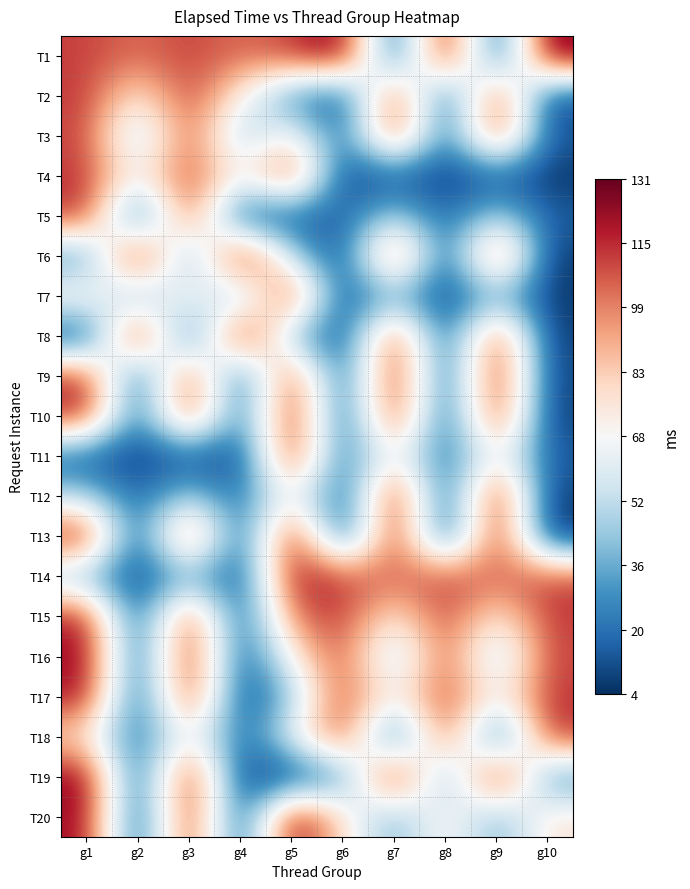

Reading right to left, list all the values displayed in this chart.

T1: g10=131	g9=5	g8=131	g7=5	g6=131	g5=111	g4=103	g3=111	g2=103	g1=111
T2: g10=7	g9=117	g8=7	g7=117	g6=7	g5=25	g4=71	g3=113	g2=71	g1=113
T3: g10=13	g9=117	g8=13	g7=117	g6=13	g5=77	g4=41	g3=111	g2=41	g1=111
T4: g10=5	g9=13	g8=5	g7=13	g6=5	g5=117	g4=64	g3=114	g2=64	g1=114
T5: g10=15	g9=50	g8=15	g7=50	g6=15	g5=13	g4=7	g3=115	g2=7	g1=115
T6: g10=5	g9=122	g8=5	g7=122	g6=5	g5=50	g4=131	g3=25	g2=131	g1=25
T7: g10=6	g9=39	g8=6	g7=39	g6=6	g5=122	g4=34	g3=77	g2=34	g1=77
T8: g10=6	g9=120	g8=6	g7=120	g6=6	g5=39	g4=131	g3=5	g2=131	g1=5
T9: g10=8	g9=125	g8=8	g7=125	g6=8	g5=120	g4=7	g3=117	g2=7	g1=117
T10: g10=6	g9=122	g8=6	g7=122	g6=6	g5=125	g4=13	g3=117	g2=13	g1=117
T11: g10=14	g9=77	g8=14	g7=77	g6=14	g5=122	g4=5	g3=13	g2=5	g1=13
T12: g10=6	g9=128	g8=6	g7=128	g6=6	g5=77	g4=15	g3=50	g2=15	g1=50
T13: g10=4	g9=124	g8=4	g7=124	g6=4	g5=128	g4=5	g3=122	g2=5	g1=122
T14: g10=111	g9=103	g8=111	g7=103	g6=111	g5=124	g4=6	g3=39	g2=6	g1=39
T15: g10=113	g9=71	g8=113	g7=71	g6=113	g5=103	g4=6	g3=120	g2=6	g1=120
T16: g10=111	g9=41	g8=111	g7=41	g6=111	g5=71	g4=8	g3=125	g2=8	g1=125
T17: g10=114	g9=64	g8=114	g7=64	g6=114	g5=41	g4=6	g3=122	g2=6	g1=122
T18: g10=115	g9=7	g8=115	g7=7	g6=115	g5=64	g4=14	g3=77	g2=14	g1=77
T19: g10=25	g9=131	g8=25	g7=131	g6=25	g5=7	g4=6	g3=128	g2=6	g1=128
T20: g10=77	g9=34	g8=77	g7=34	g6=77	g5=131	g4=4	g3=124	g2=4	g1=124